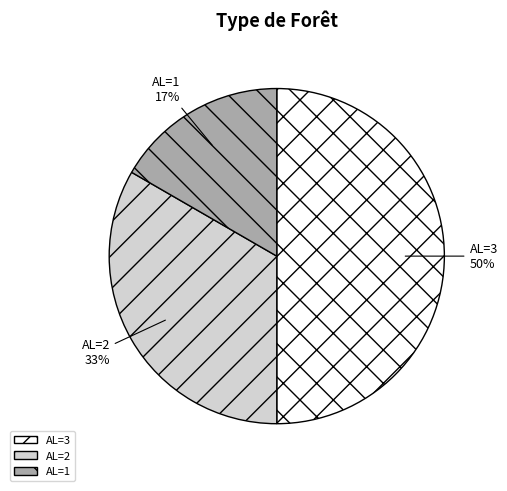

True or false: AL=3 accounts for 50% of the total.

True